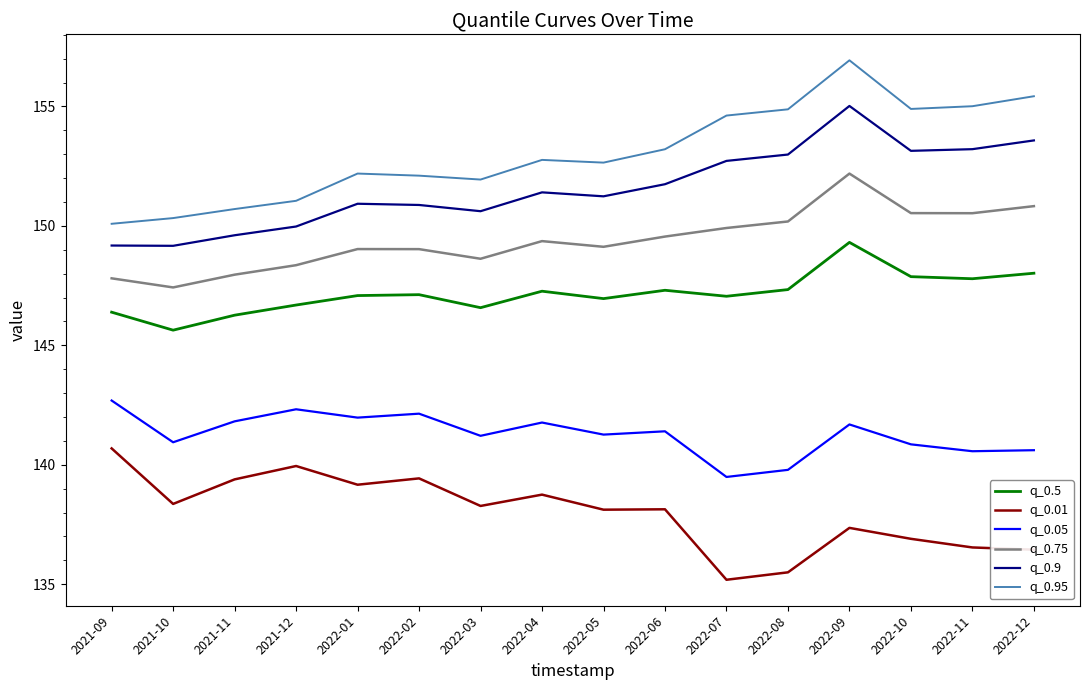

Which series has the widest spread of values?

q_0.95